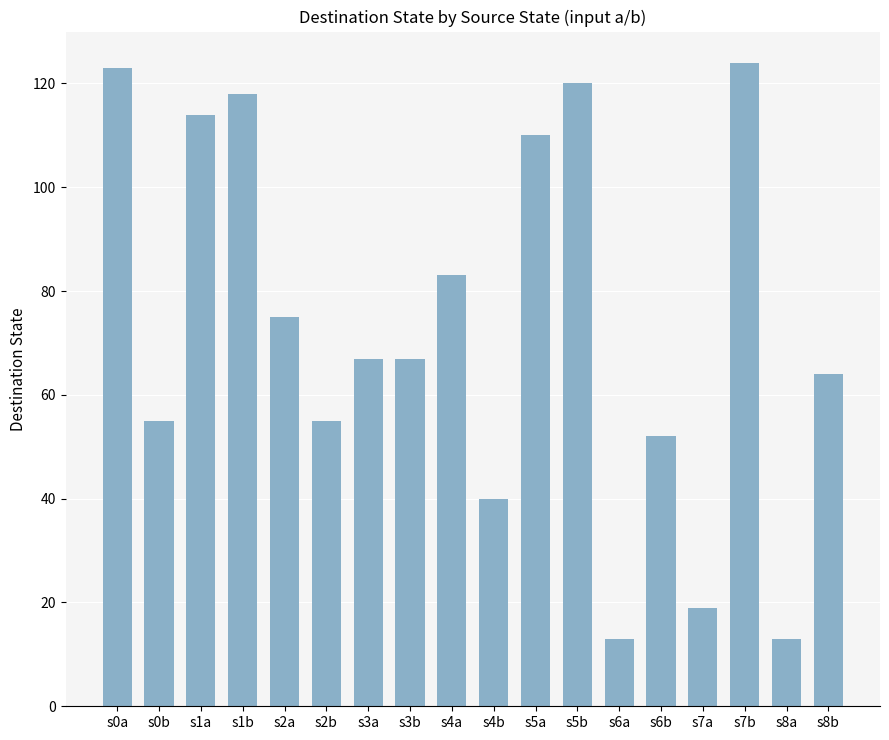

Approximately how many times larger is the value at s6b compared to s0a?

0.4